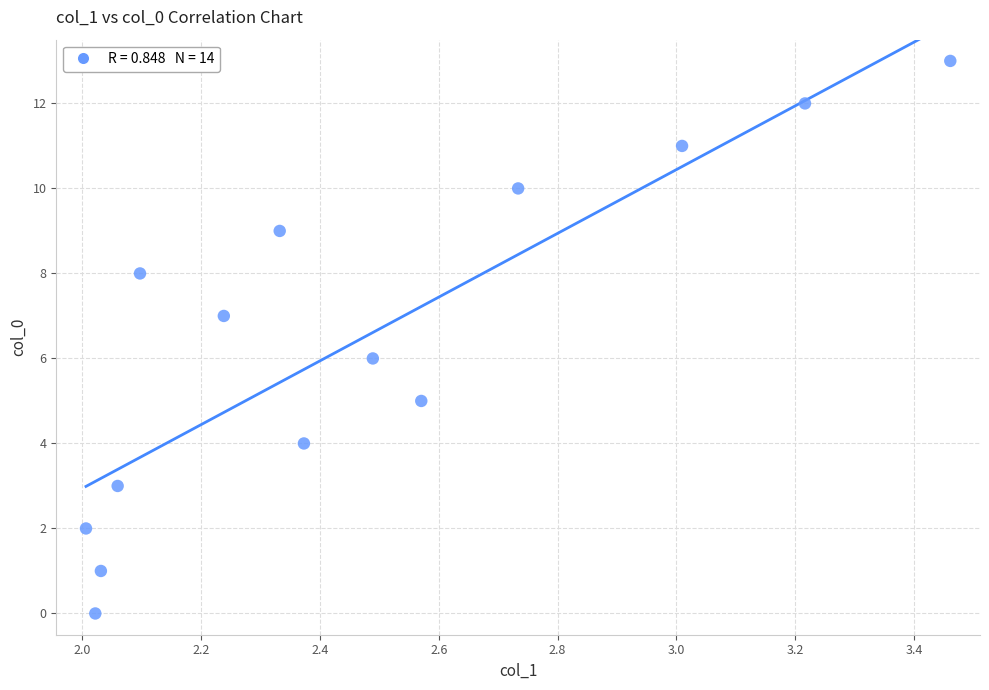

What is the range of Y values (max minus min)?

13